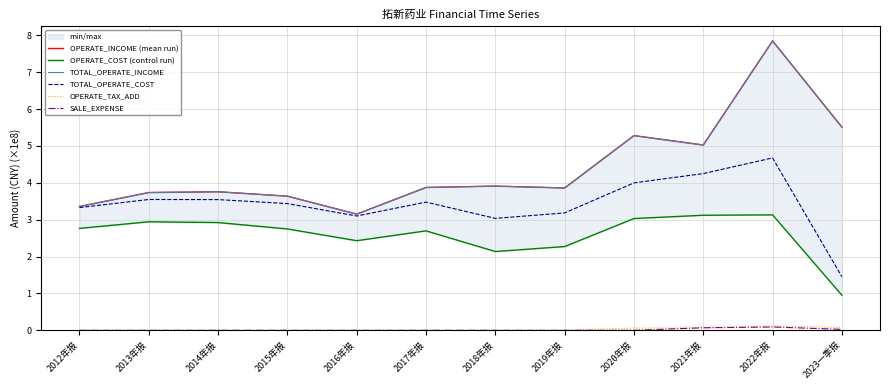

Which series has the largest total across all categories?

OPERATE_INCOME (mean run)